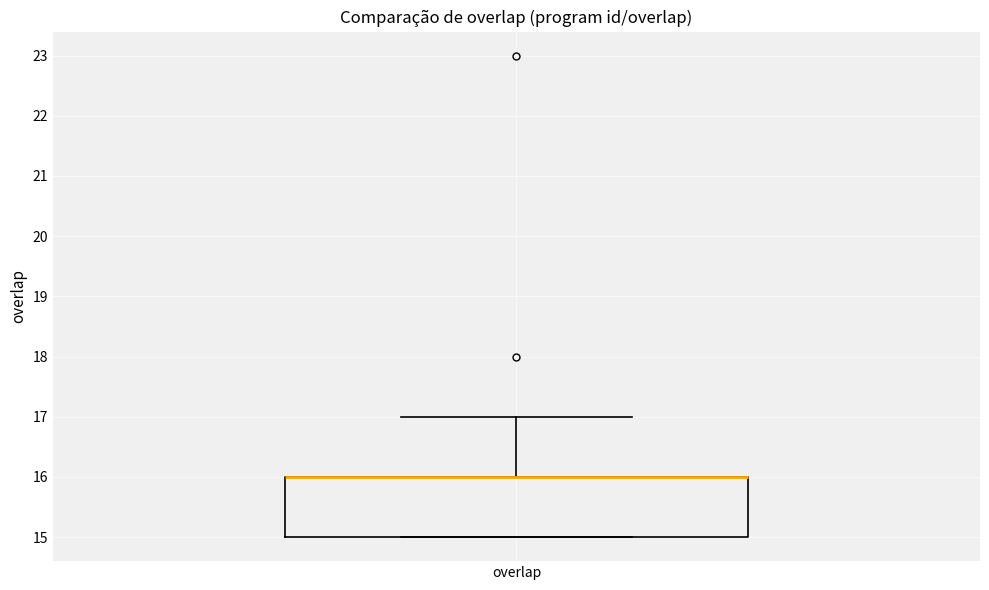

Read this box plot against the y-axis: the position of the median line, the range covered by the box, and the ends of both whiskers. The values are not printed on the chart, so give them approximately, as read against the axis.

median 16 (drawn on the box's upper edge), box 15 to 16, whiskers 15 to 17